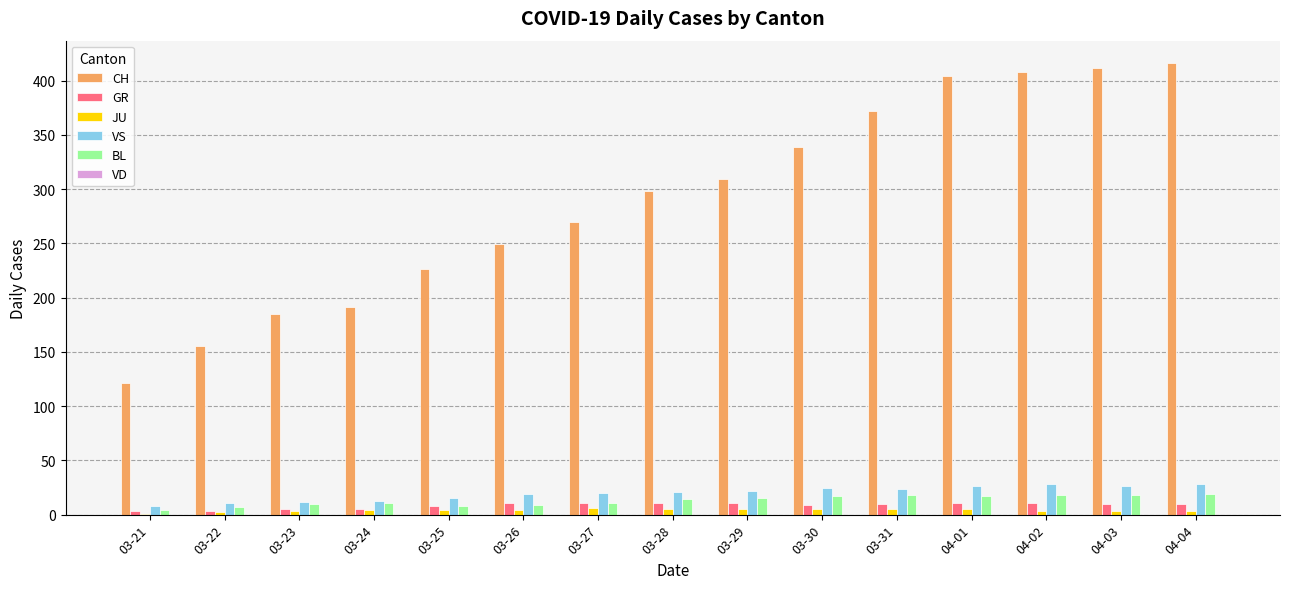

What is the maximum value shown in the chart?

416